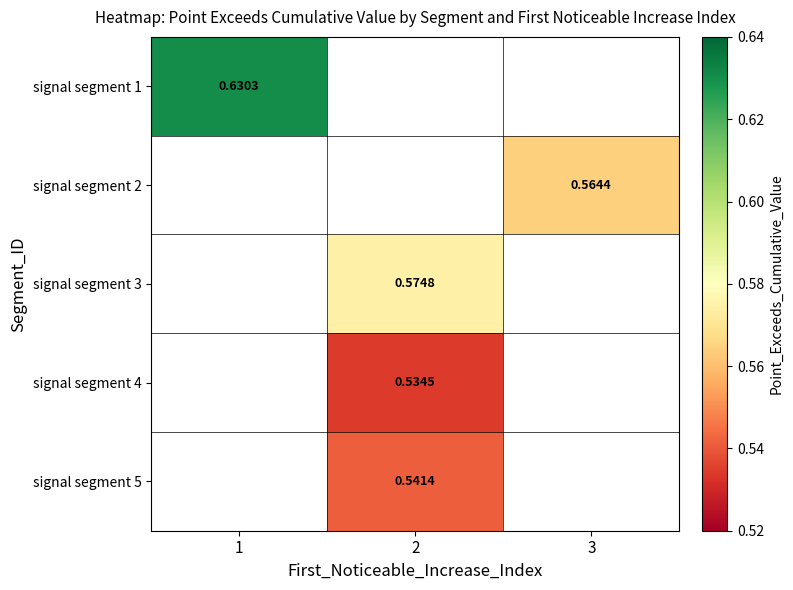

How many distinct data groups are displayed?

5